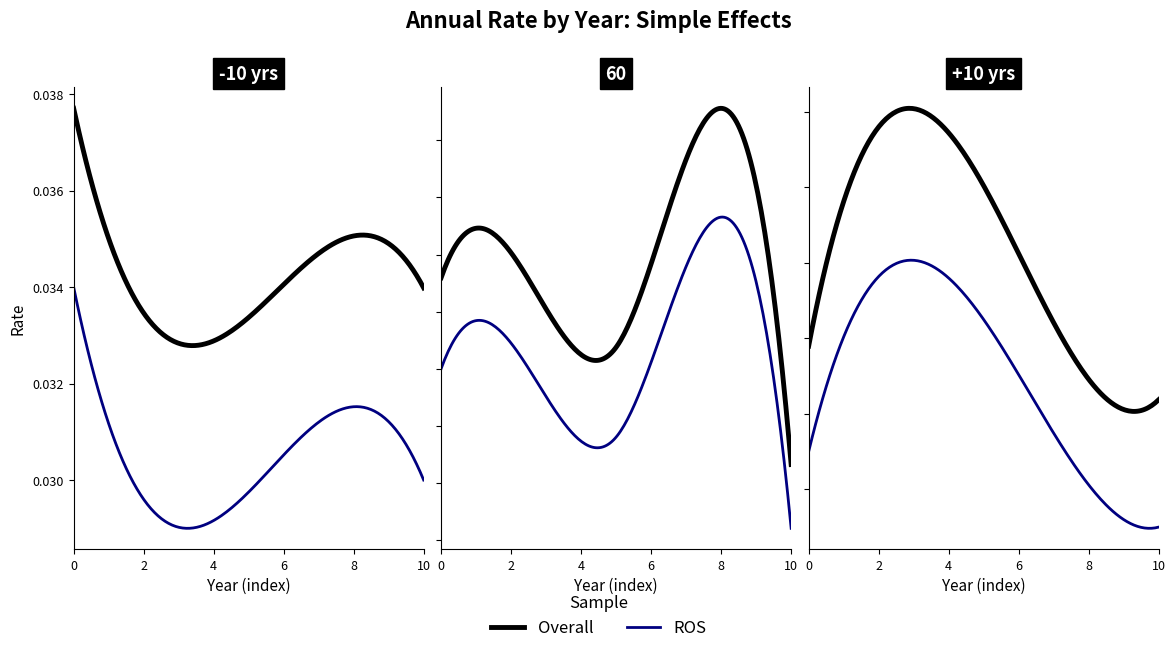

At how many categories does at least one series exceed 0?

11